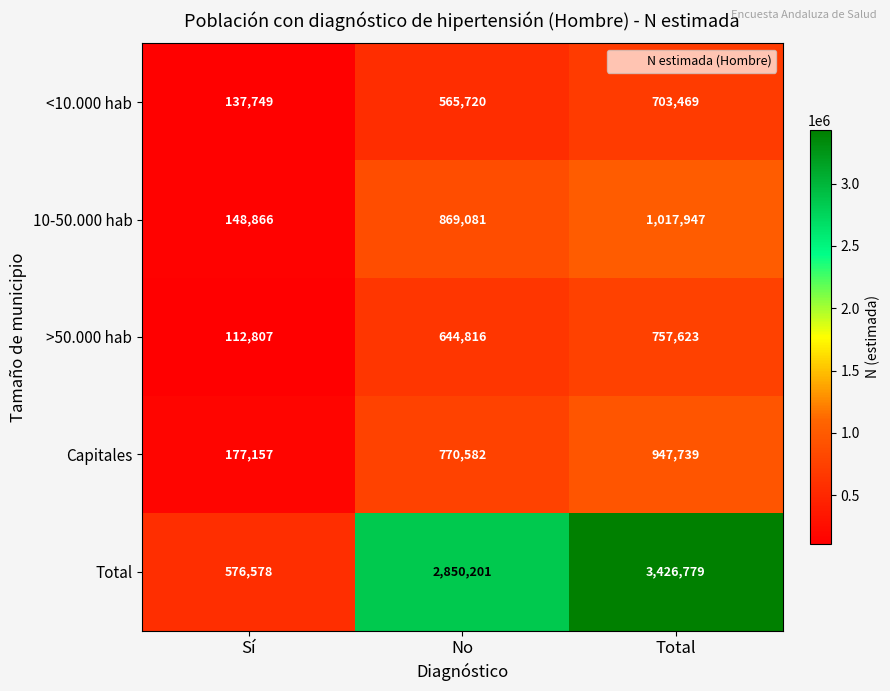

Reading left to right, what are all the values shown in this chart?

<10.000 hab: Sí=137749	No=565720	Total=703469
10-50.000 hab: Sí=148866	No=869081	Total=1017947
>50.000 hab: Sí=112807	No=644816	Total=757623
Capitales: Sí=177157	No=770582	Total=947739
Total: Sí=576578	No=2850201	Total=3426779